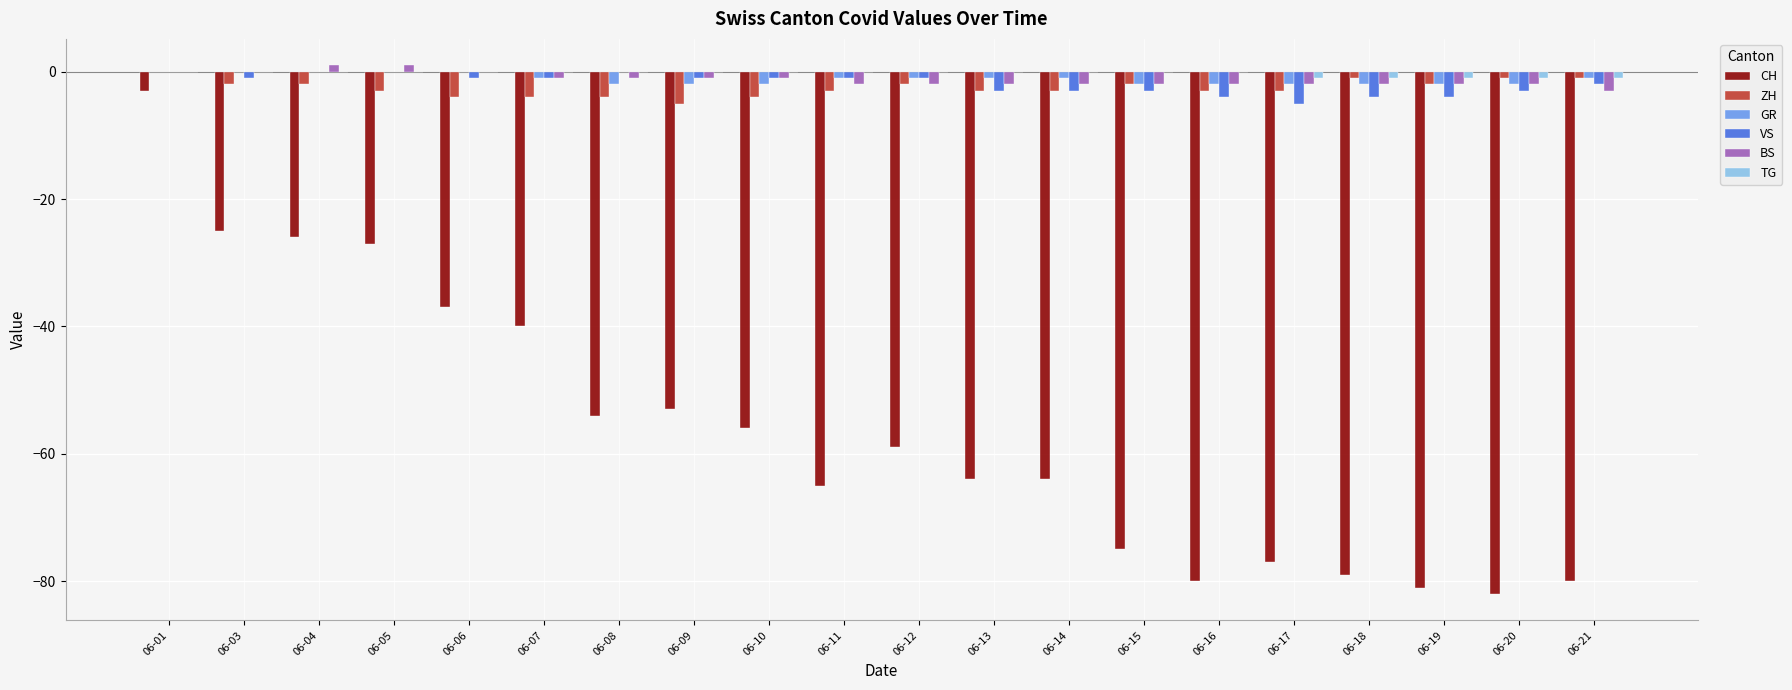

Between 06-08 and 06-16, which series saw the biggest shift?

CH